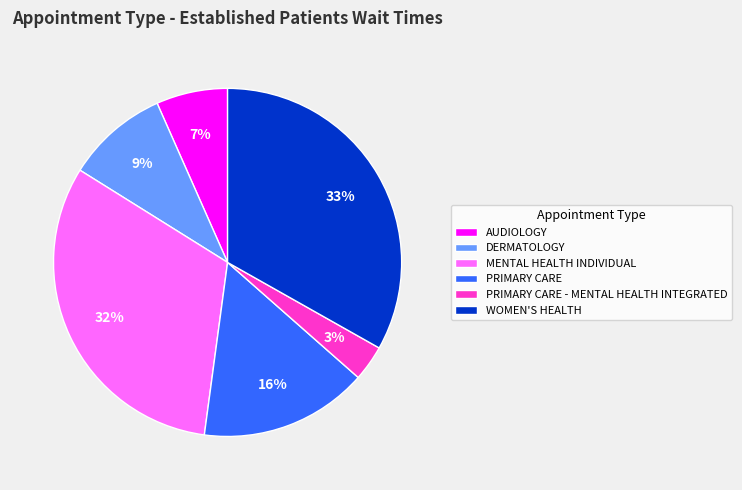

Is WOMEN'S HEALTH the majority of the pie?

No